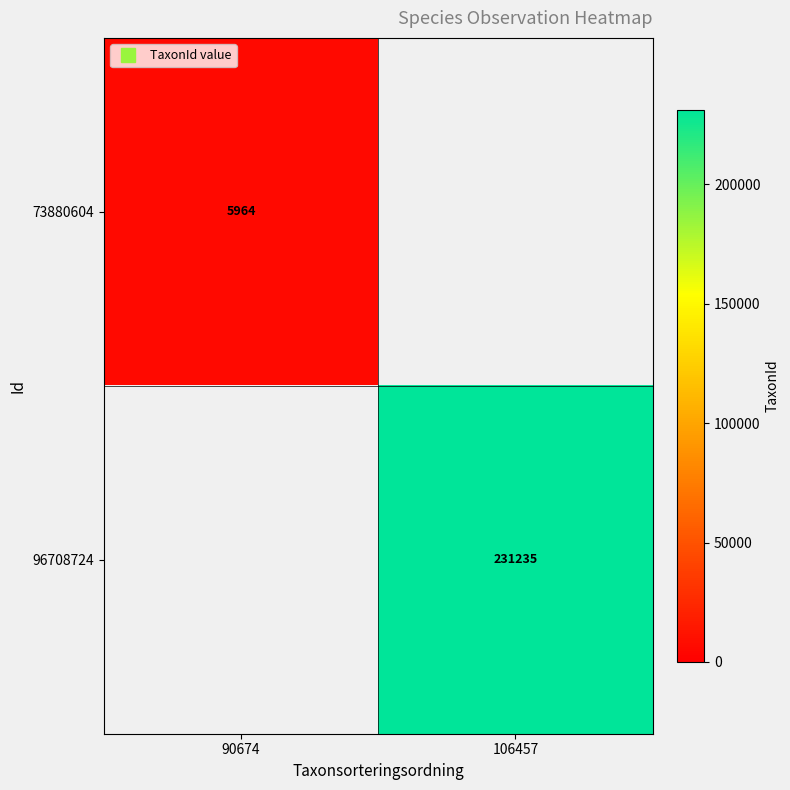

What is the difference between the maximum and minimum values in the 96708724 series?

231235